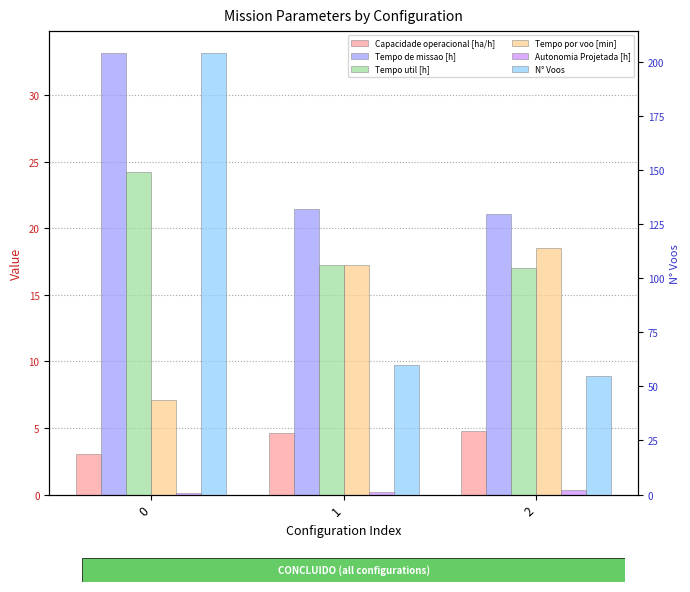

What is the sum of all Tempo de missao [h] values?

75.7